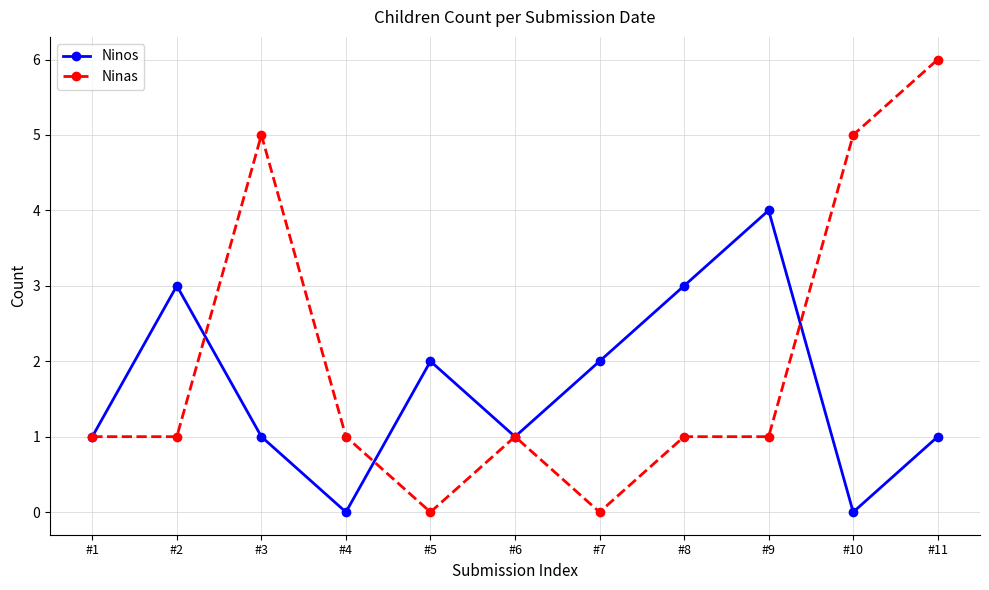

How many series are shown in this chart?

2